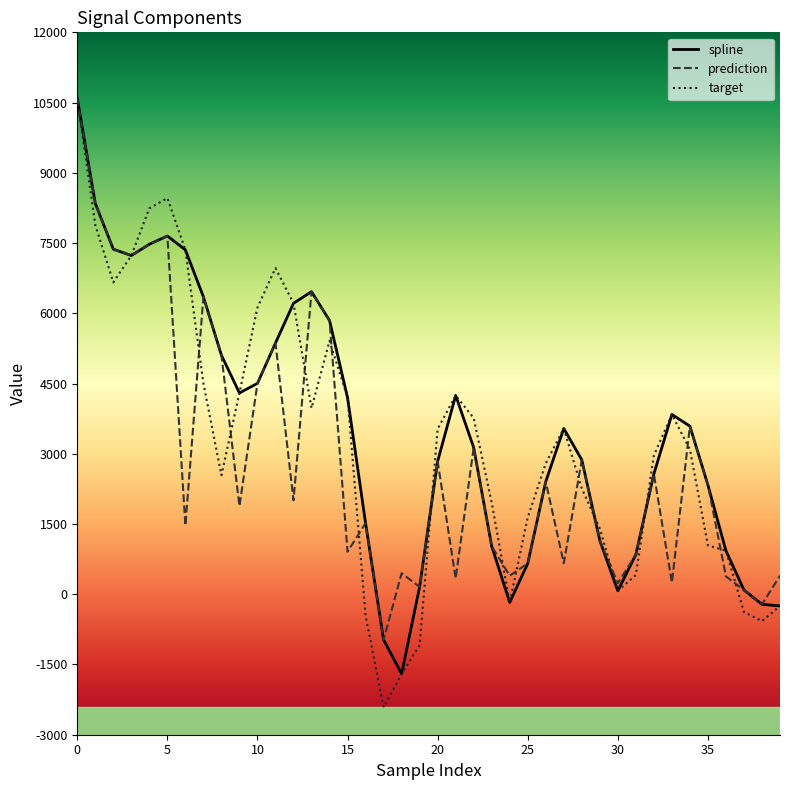

Does the chart have visible grid lines?

No